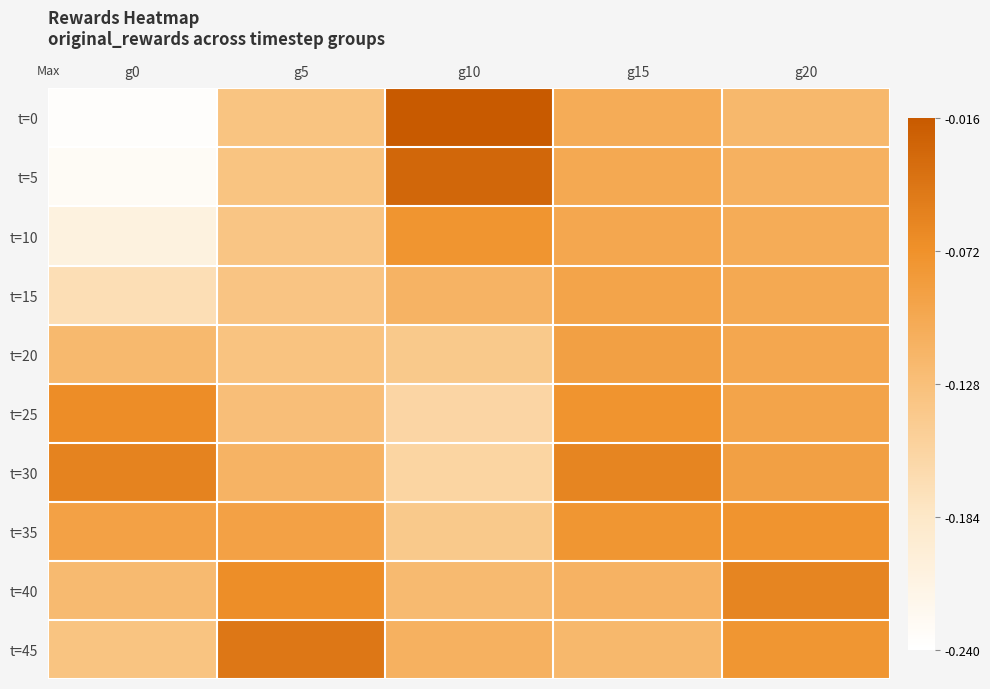

Reading left to right, transcribe all the data shown in this chart.

t=0: g0=-0.2	g5=-0.1	g10=-0.0	g15=-0.1	g20=-0.1
t=5: g0=-0.2	g5=-0.1	g10=-0.0	g15=-0.1	g20=-0.1
t=10: g0=-0.2	g5=-0.1	g10=-0.1	g15=-0.1	g20=-0.1
t=15: g0=-0.2	g5=-0.1	g10=-0.1	g15=-0.1	g20=-0.1
t=20: g0=-0.1	g5=-0.1	g10=-0.1	g15=-0.1	g20=-0.1
t=25: g0=-0.1	g5=-0.1	g10=-0.2	g15=-0.1	g20=-0.1
t=30: g0=-0.1	g5=-0.1	g10=-0.2	g15=-0.1	g20=-0.1
t=35: g0=-0.1	g5=-0.1	g10=-0.1	g15=-0.1	g20=-0.1
t=40: g0=-0.1	g5=-0.1	g10=-0.1	g15=-0.1	g20=-0.1
t=45: g0=-0.1	g5=-0.0	g10=-0.1	g15=-0.1	g20=-0.1